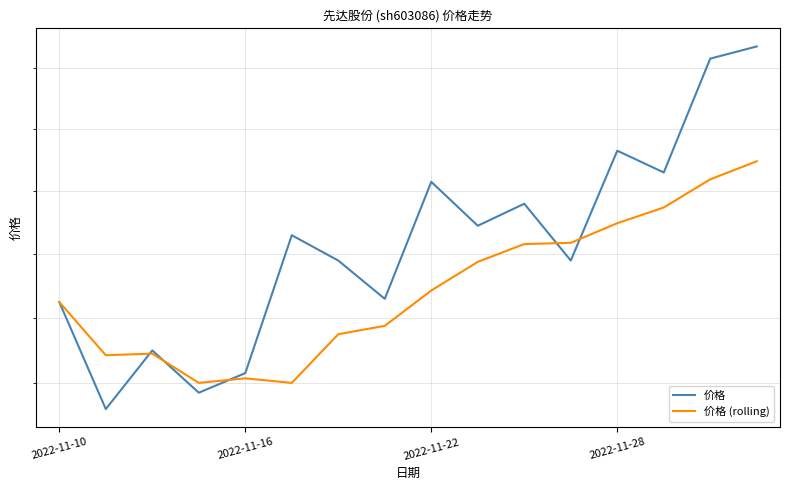

Is this an area chart (filled region under the line)?

No